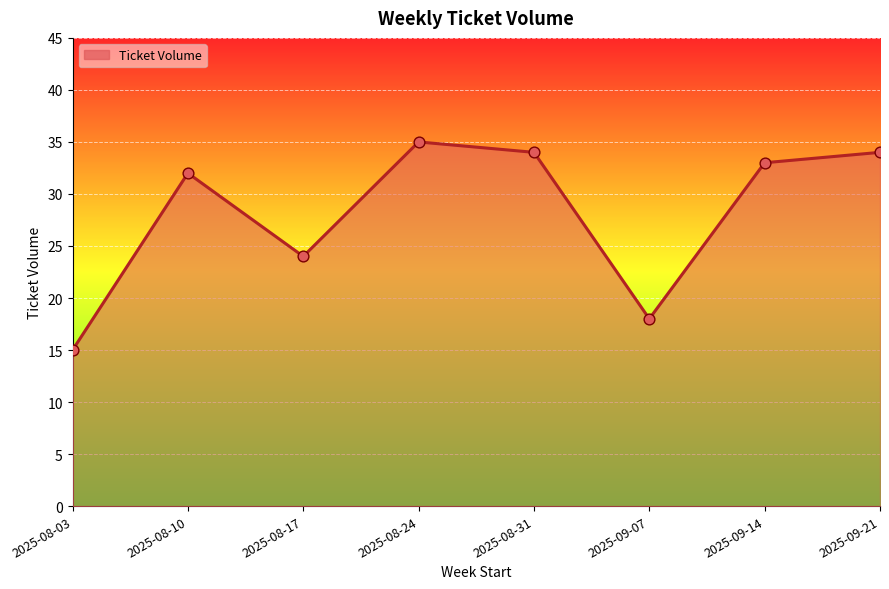

Between 2025-08-03 and 2025-09-07, which is larger?

2025-09-07